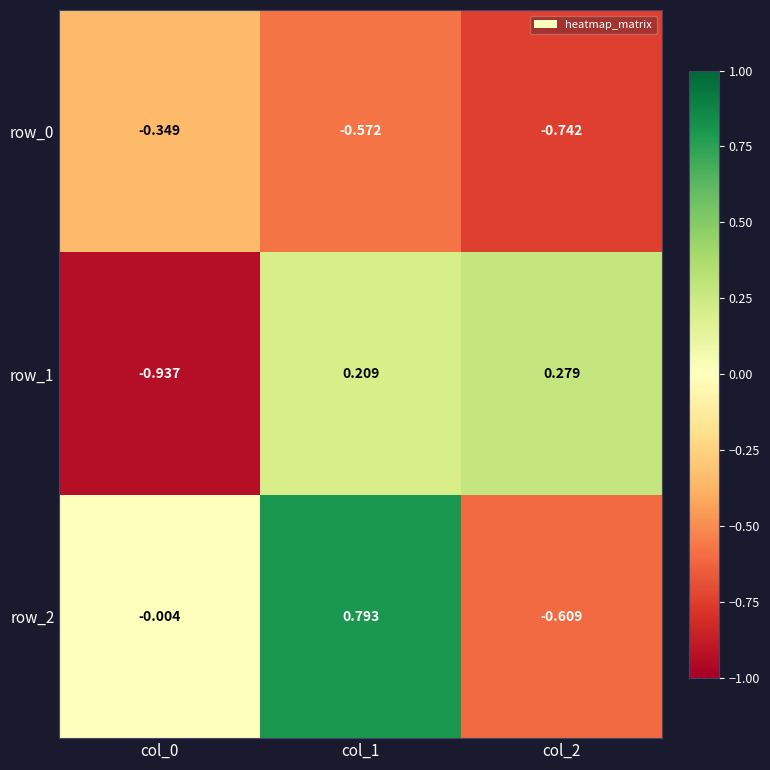

Reading left to right, what are all the values shown in this chart?

row_0: -0.3	-0.6	-0.7
row_1: -0.9	0.2	0.3
row_2: -0.0	0.8	-0.6